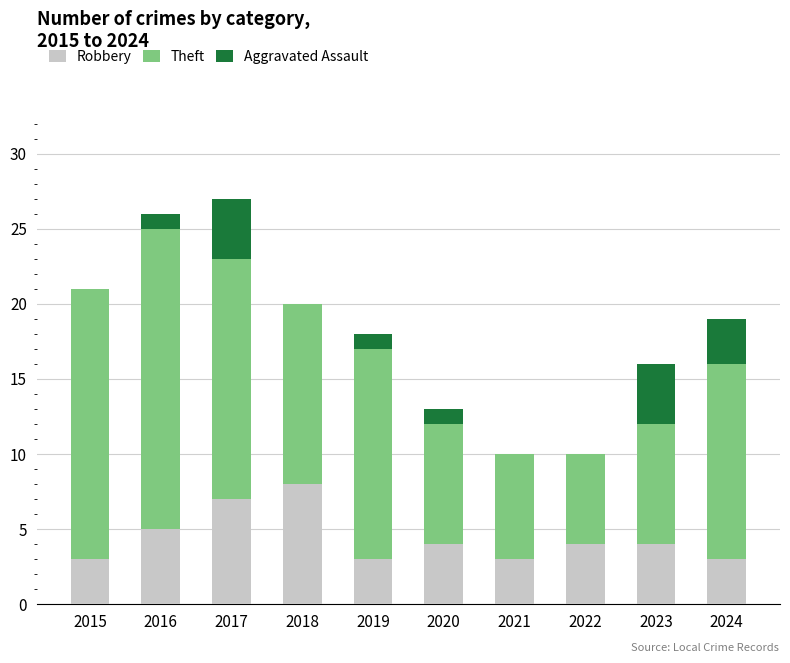

What is the maximum value for Robbery?

8